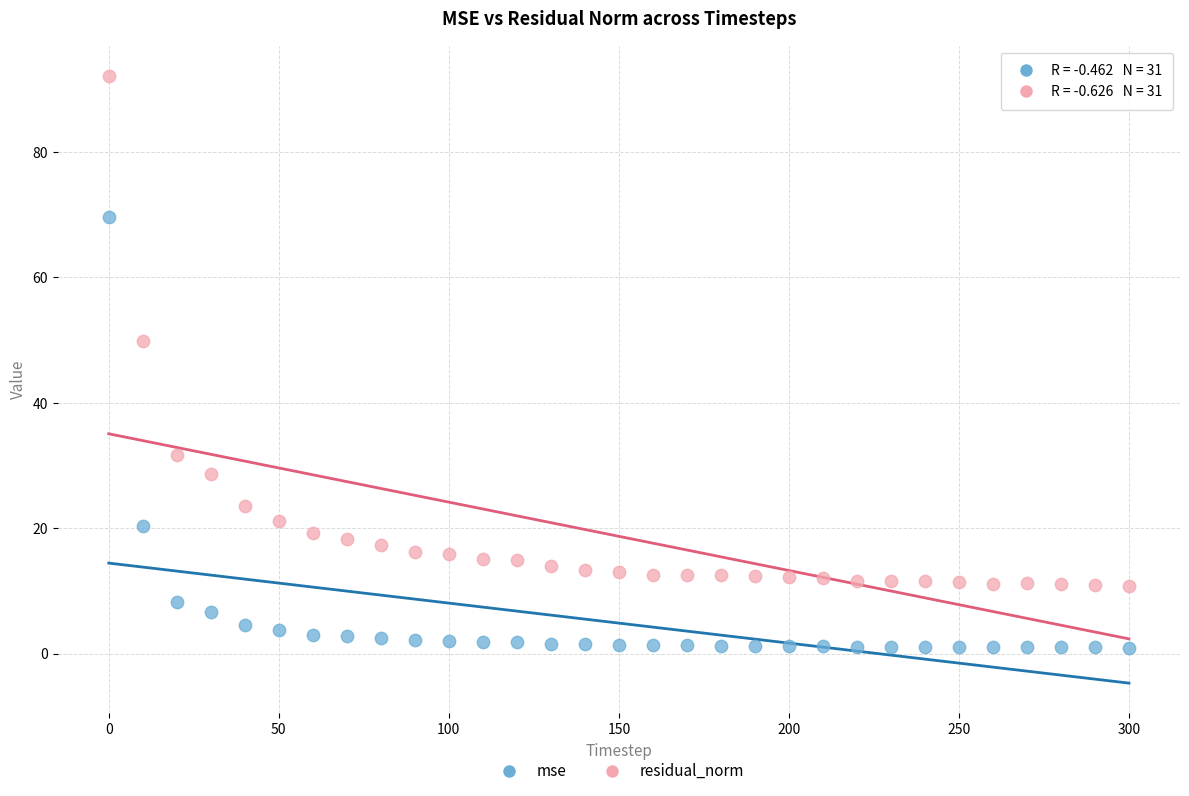

Across all series, what Y value is closest to 46?

49.9